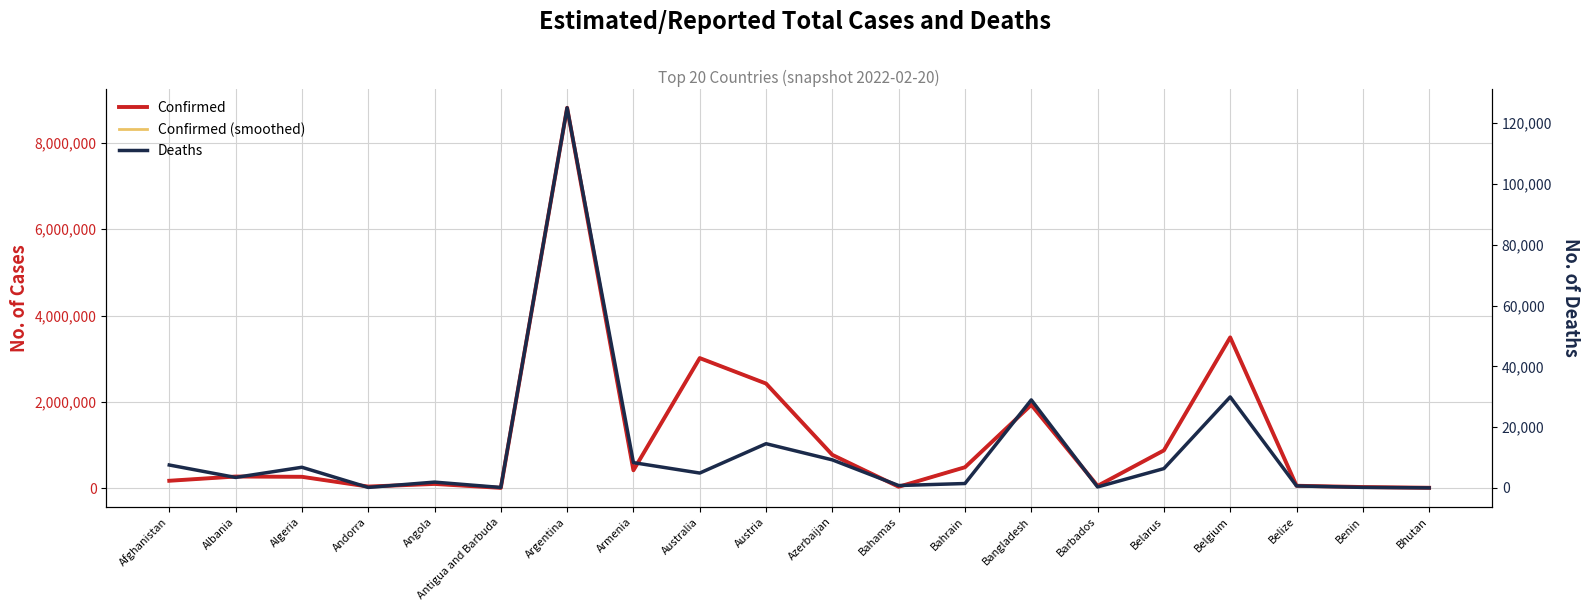

What is the label of the 14th point from the left?

Bangladesh